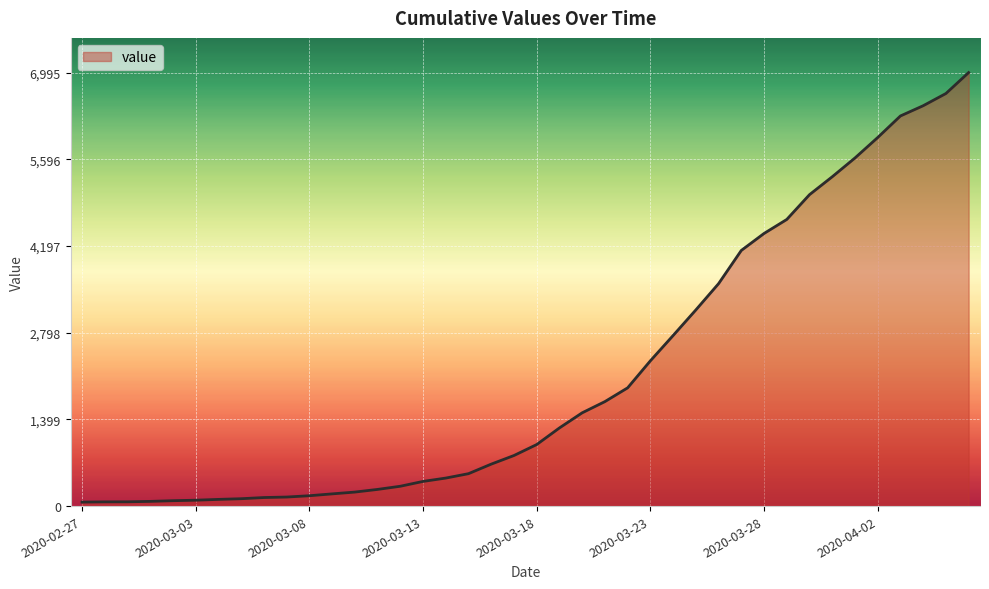

What is the label of the 37th point from the left?

2020-04-03